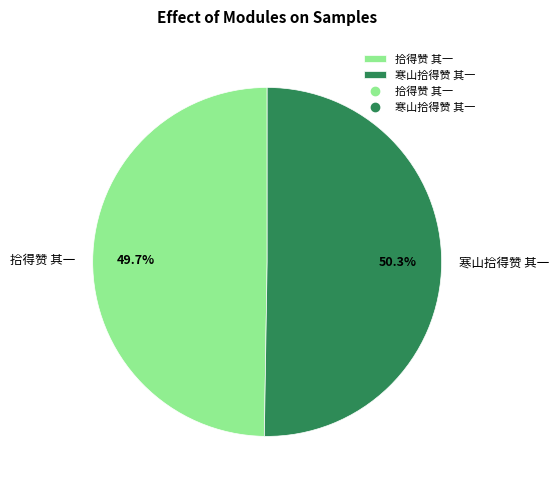

To the nearest percent, what portion does 拾得赞 其一 represent?

50%